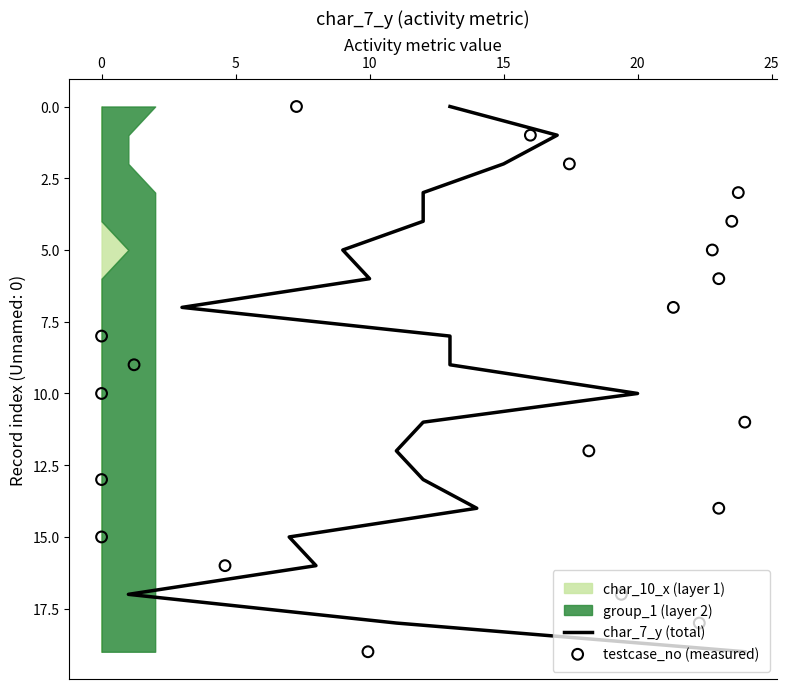

Which series has the largest total across all categories?

char_7_y (total)